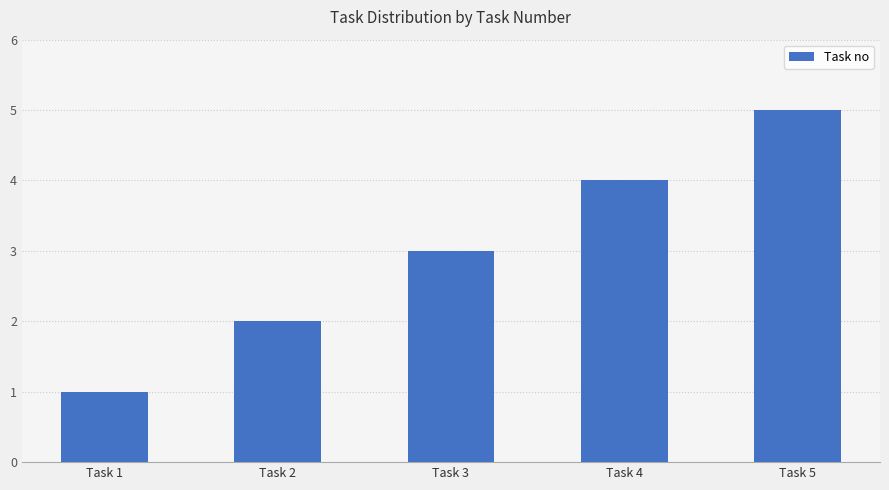

List the labels in order of value, smallest first.

Task 1, Task 2, Task 3, Task 4, Task 5